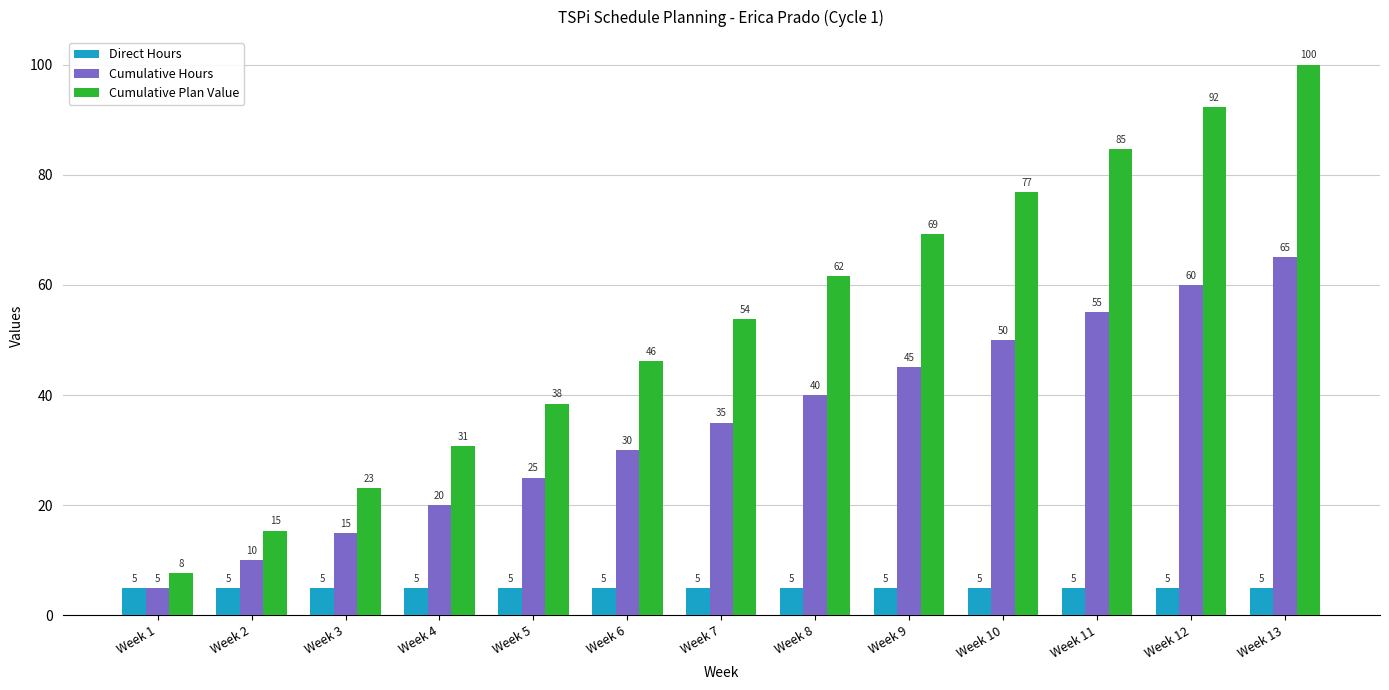

At which label does Cumulative Hours reach its minimum?

Week 1